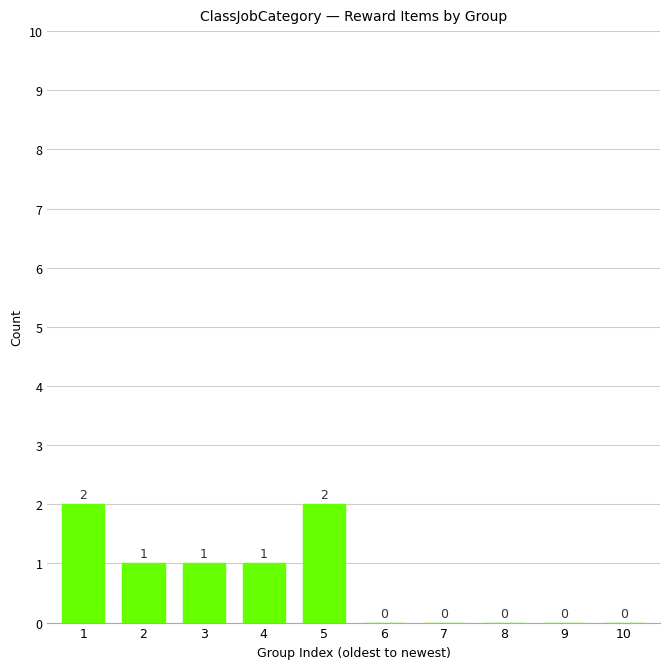

Is it true that the value at 3 is 1?

True